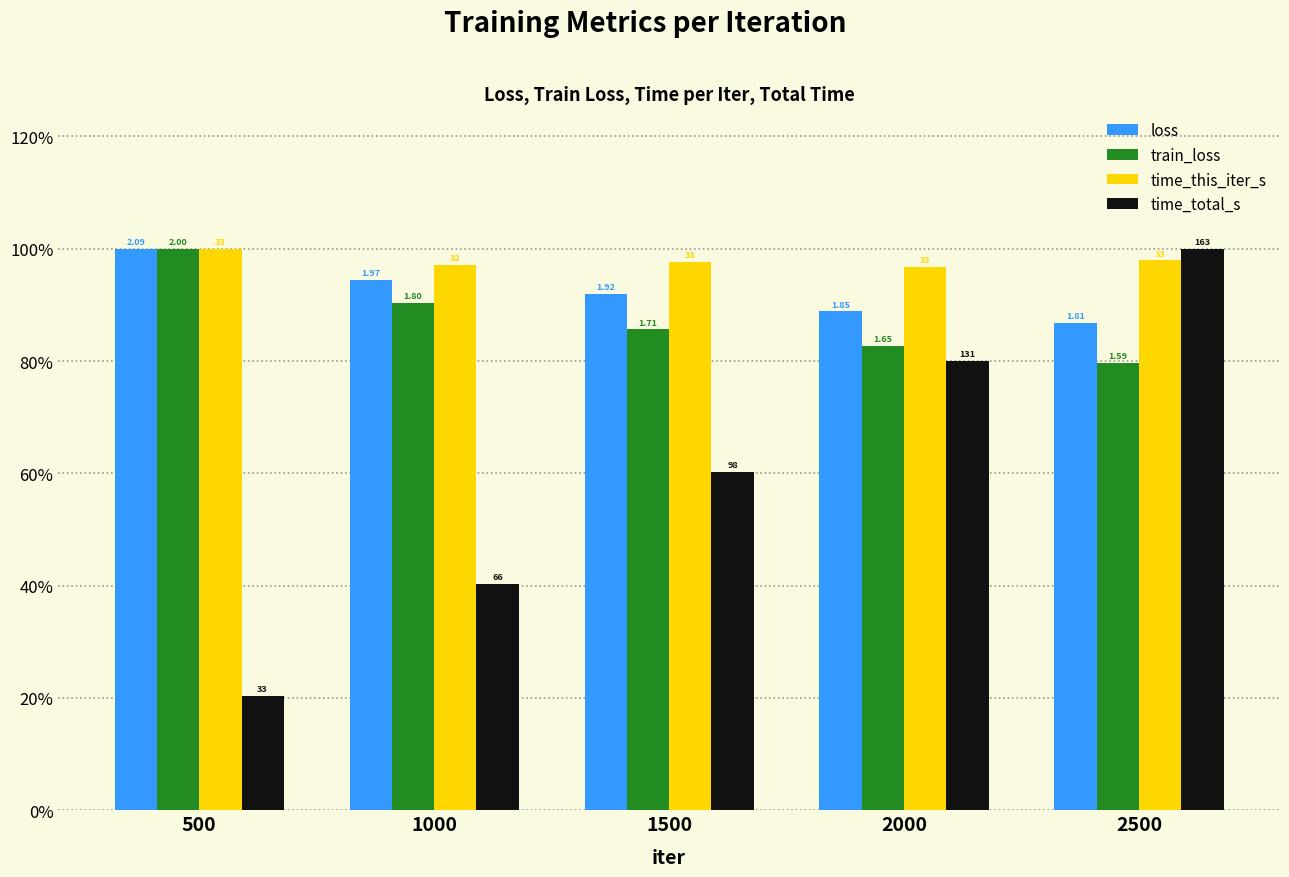

What are all the series names shown in the legend?

loss, train_loss, time_this_iter_s, time_total_s